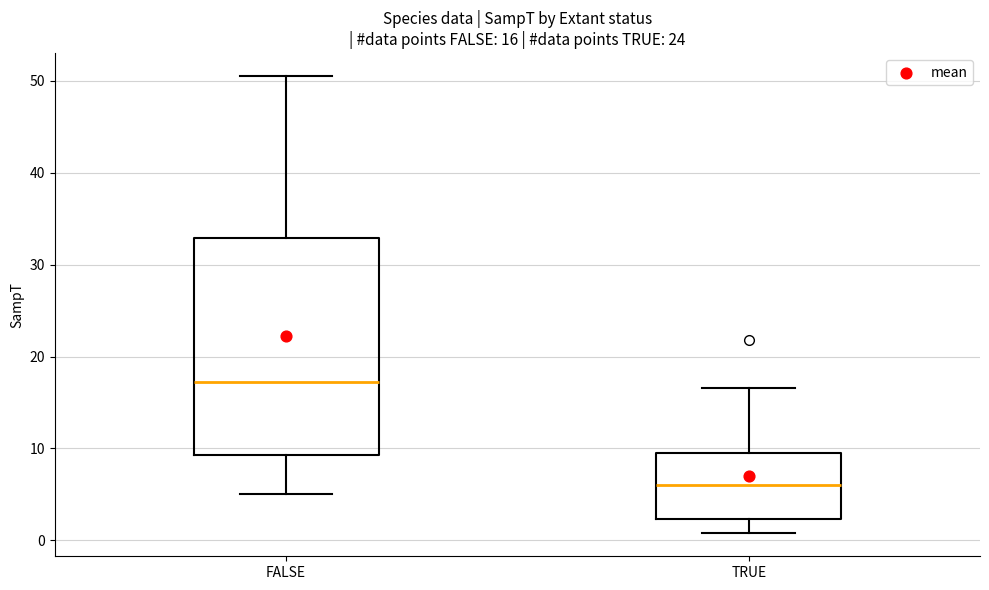

Comparing the boxes themselves (not the whiskers), which one is the tallest?

FALSE